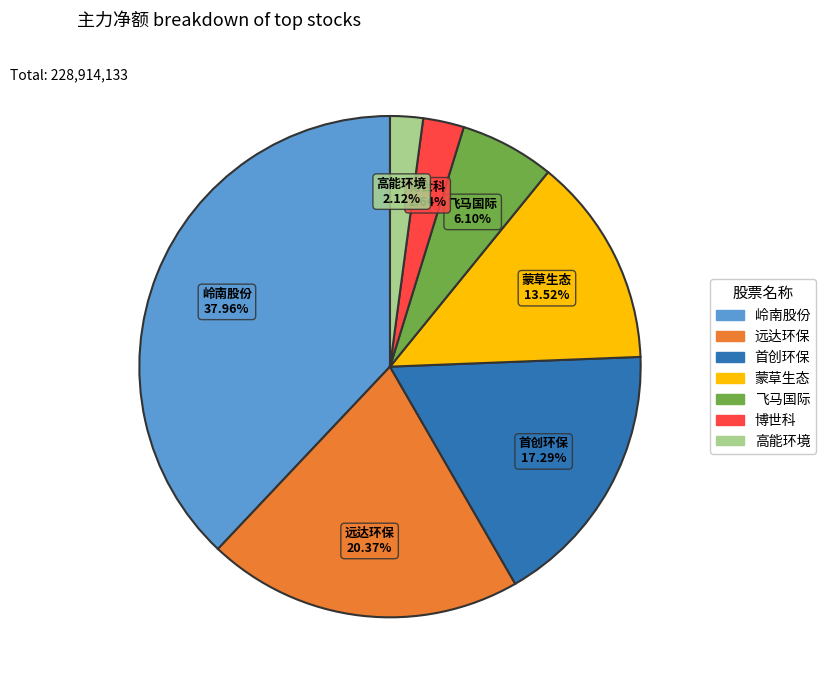

Is there any slice that represents more than half of the pie?

No